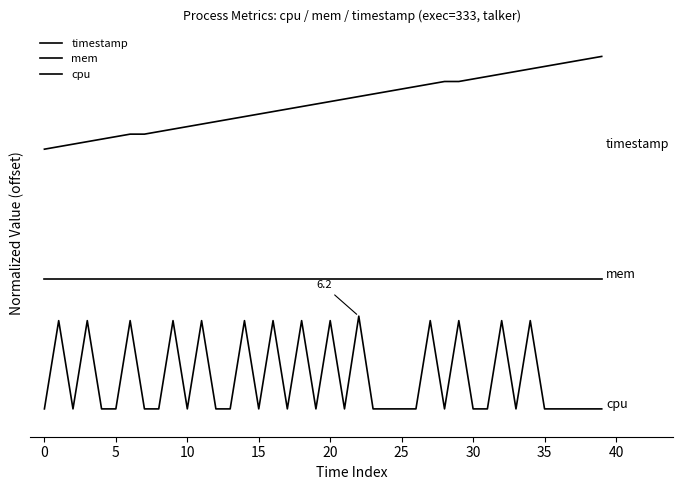

Is this an area chart (filled region under the line)?

No